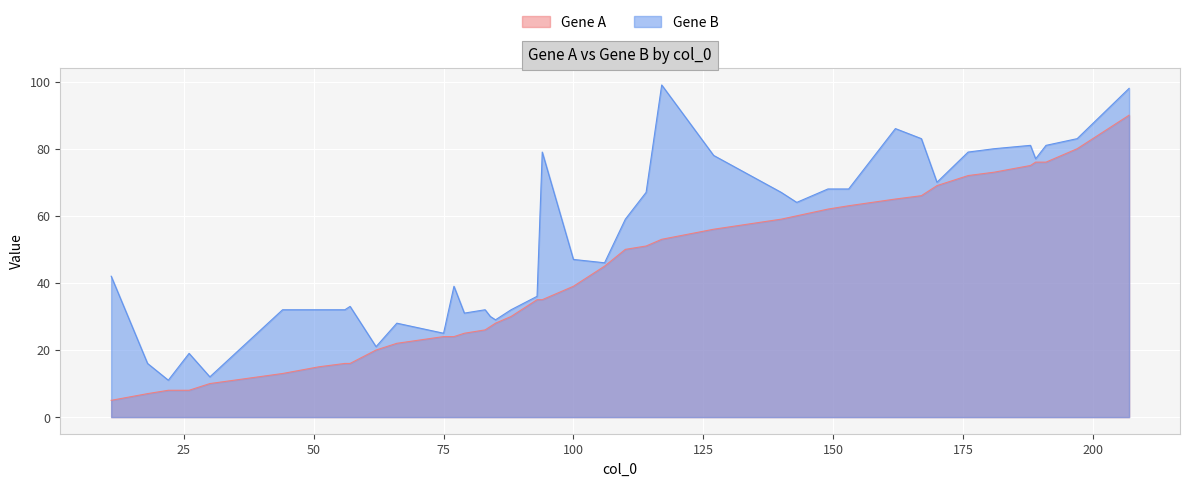

Reading right to left, what are all the values shown in this chart?

Gene A: 44=13	176=72	26=8	75=24	11=5	18=7	114=51	88=30	189=76	207=90	77=24	153=63	83=26	51=15	149=62	62=20	56=16	85=28	106=45	94=35	170=69	188=75	143=60	181=73	167=66	117=53	140=59	197=80	30=10	93=35	79=25	84=27	66=22	100=39	110=50	127=56	22=8	191=76	57=16	162=65
Gene B: 44=32	176=79	26=19	75=25	11=42	18=16	114=67	88=32	189=77	207=98	77=39	153=68	83=32	51=32	149=68	62=21	56=32	85=29	106=46	94=79	170=70	188=81	143=64	181=80	167=83	117=99	140=67	197=83	30=12	93=36	79=31	84=30	66=28	100=47	110=59	127=78	22=11	191=81	57=33	162=86